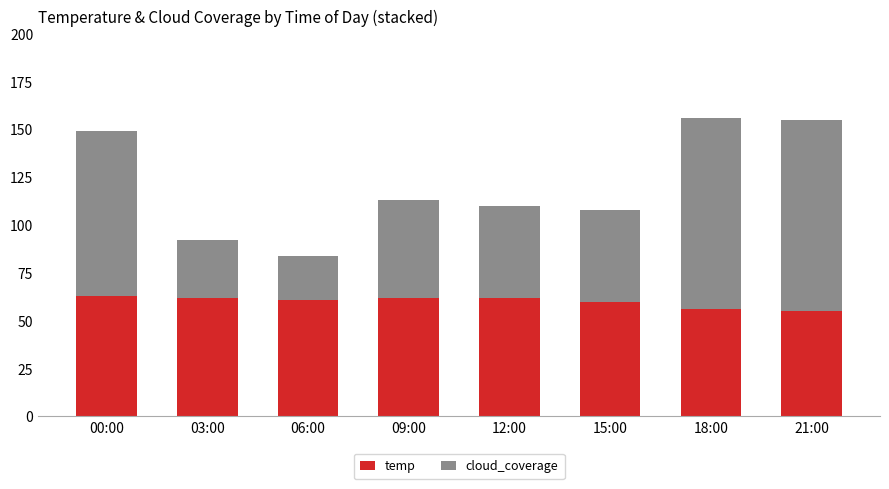

What is the highest value of the temp series?

63